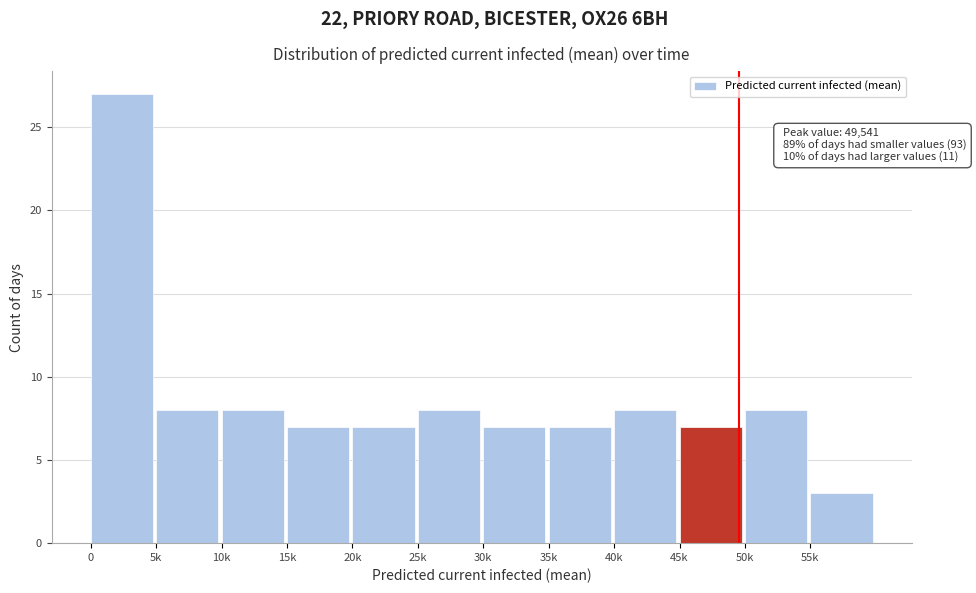

Reading left to right, list all the values displayed in this chart.

0=27	5k=8	10k=8	15k=7	20k=7	25k=8	30k=7	35k=7	40k=8	45k=7	50k=8	55k=3